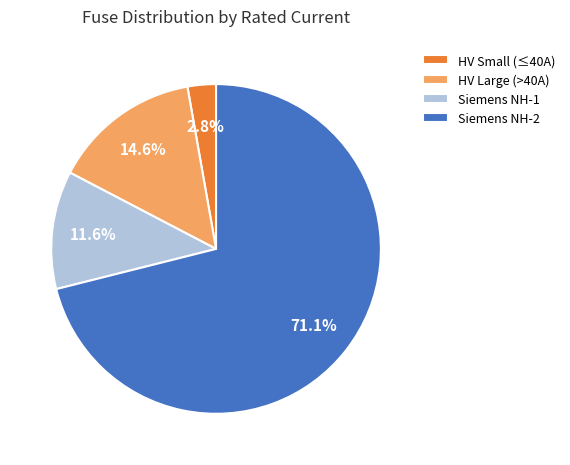

Rank the categories by value from lowest to highest.

HV Small (≤40A), Siemens NH-1, HV Large (>40A), Siemens NH-2